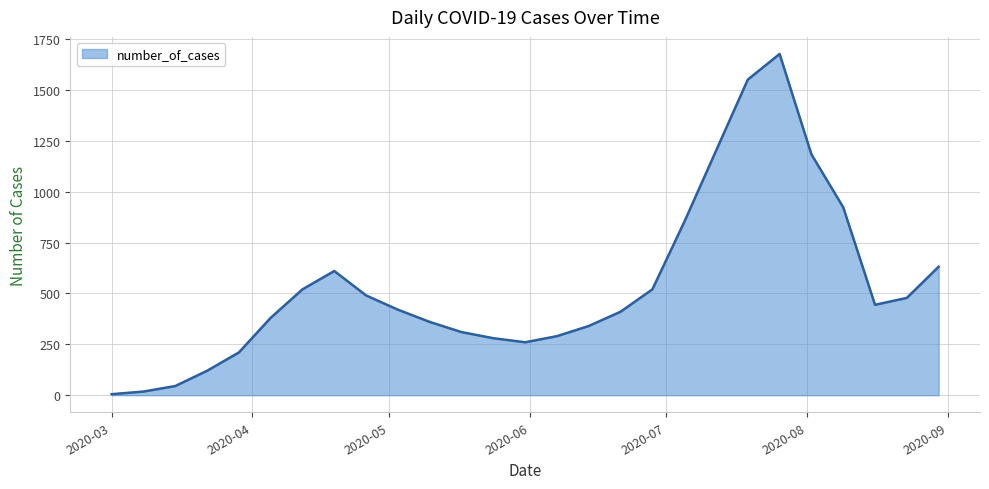

What is the value of the 10th point from the left?

420